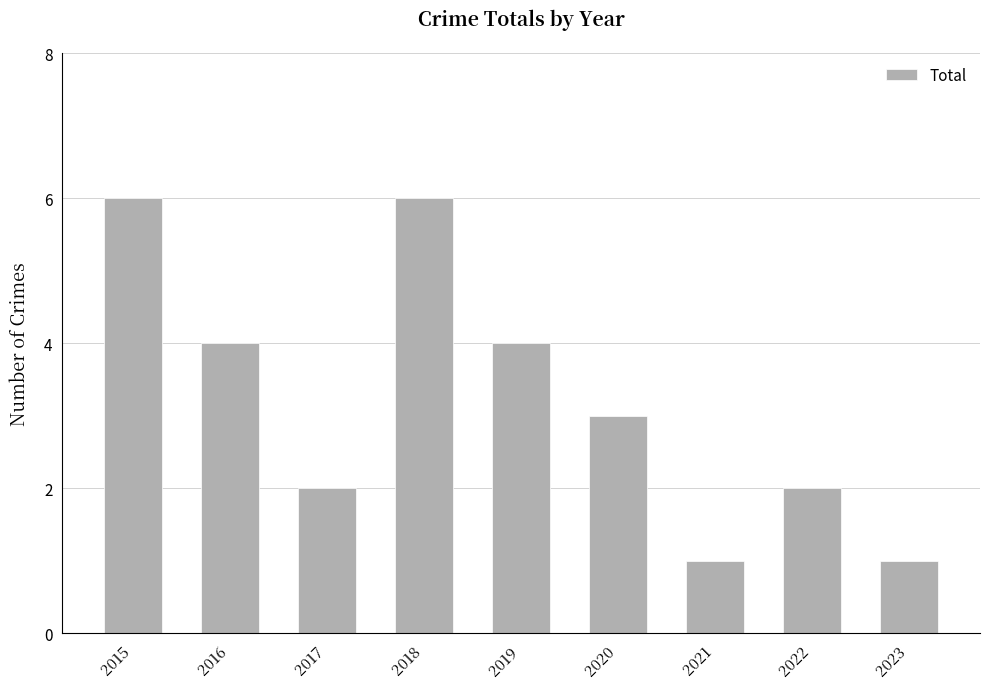

Reading right to left, what are all the values shown in this chart?

1	2	1	3	4	6	2	4	6